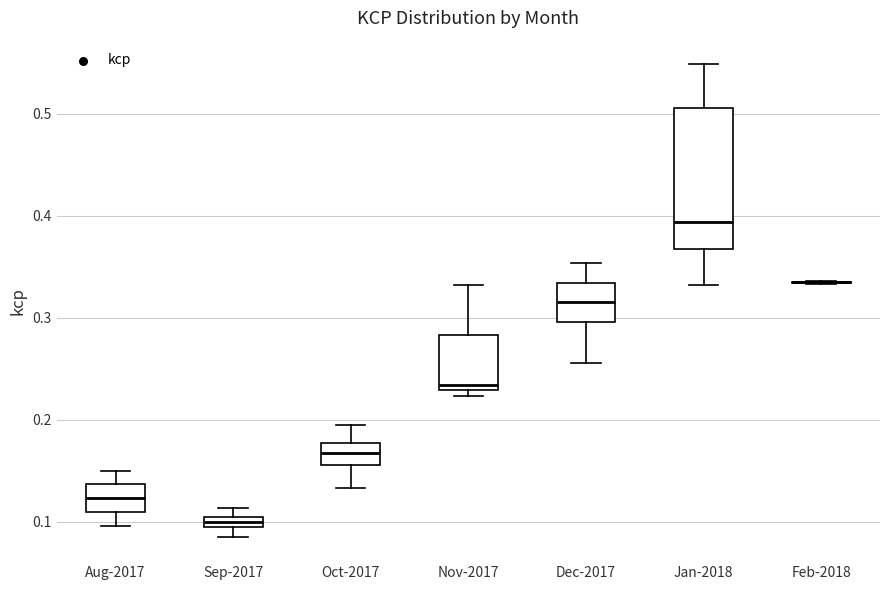

Which box is the tallest, from its lower edge to its upper edge?

Jan-2018